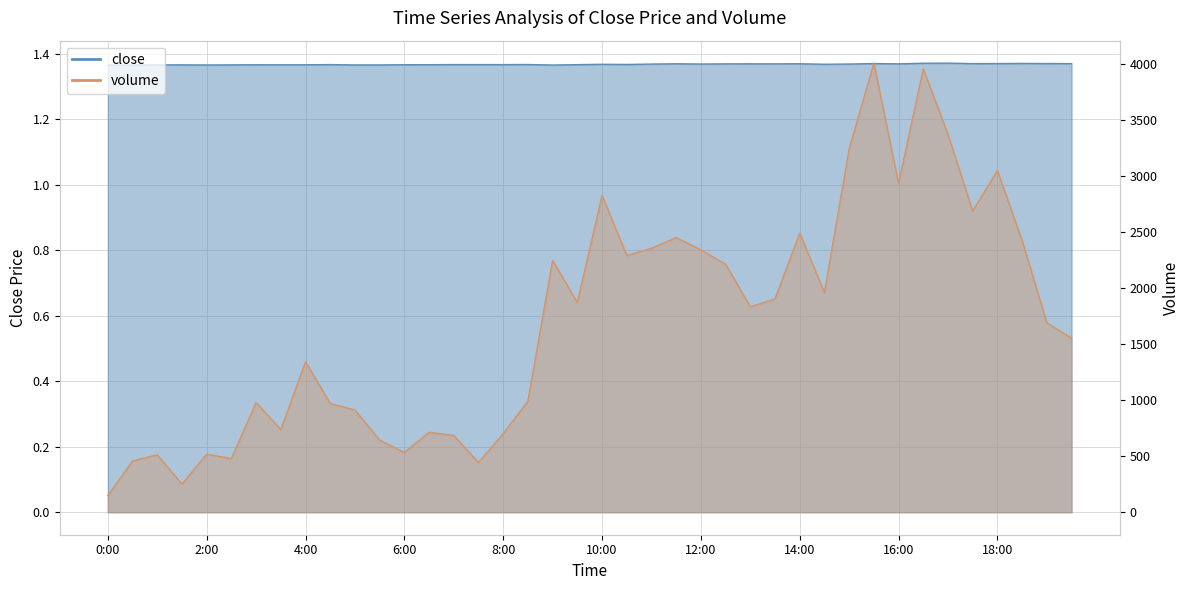

Does the chart display data point markers on the line(s)?

No